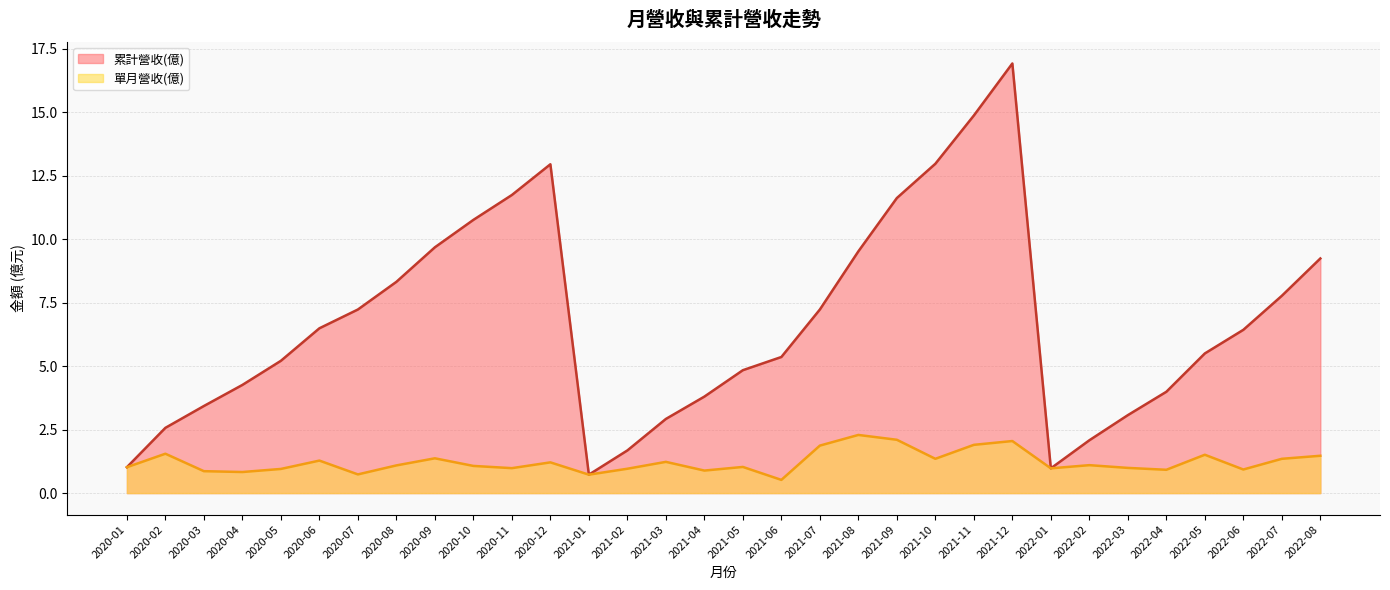

What is the average value of the 單月營收(億) series?

1.2